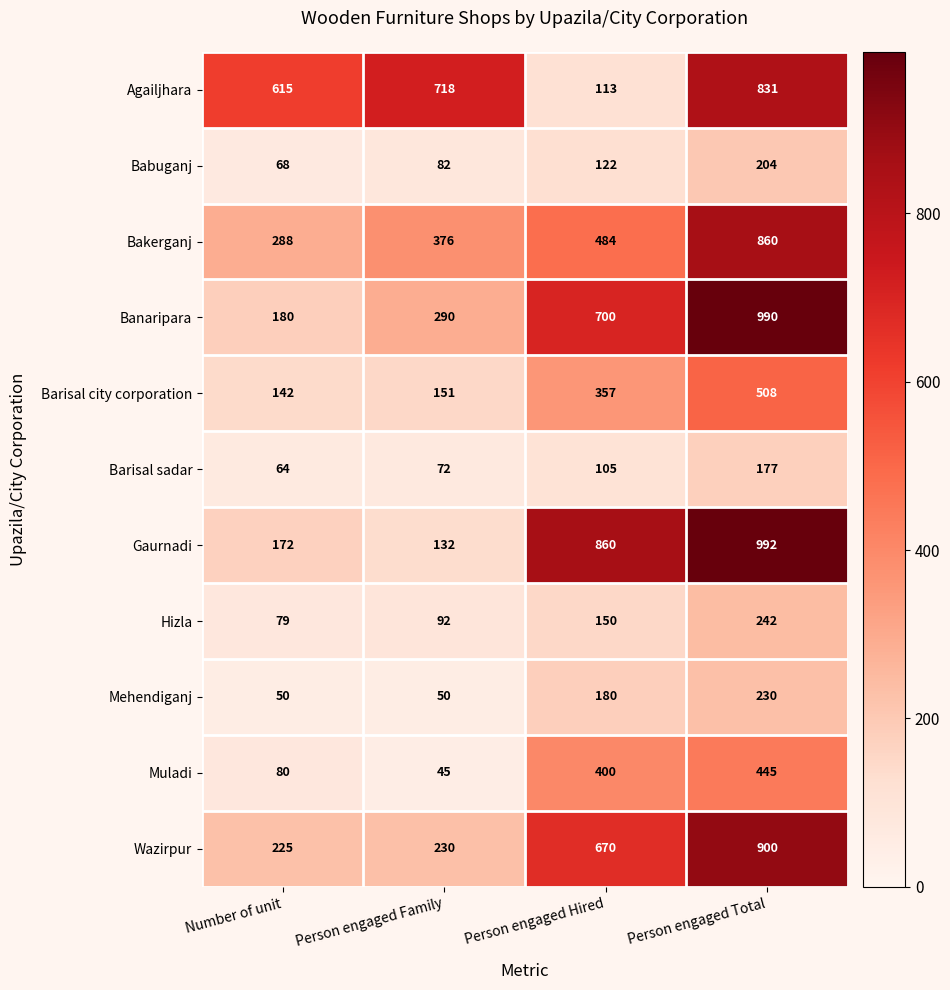

How many Mehendiganj values are between 50 and 230?

4